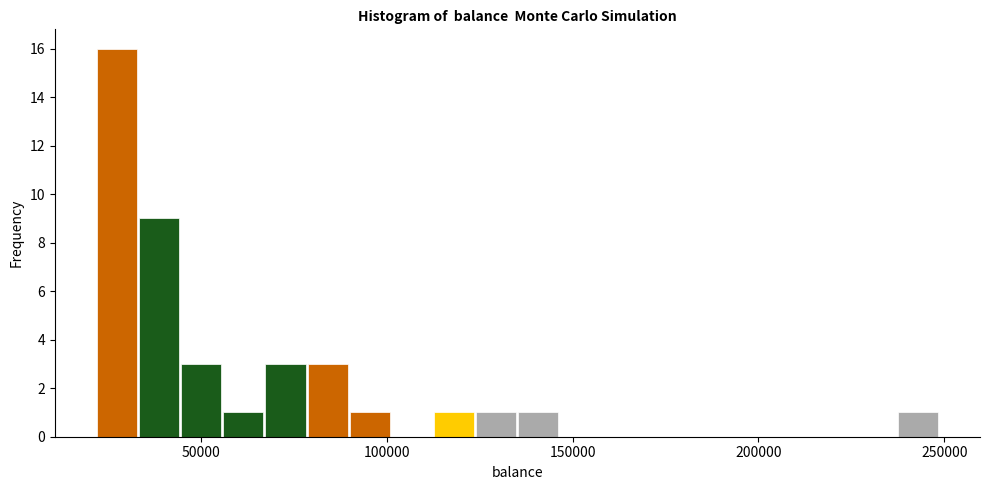

Around what value on the x-axis is the tallest bar? Give the approximate position of its centre, as read against the axis.

25000